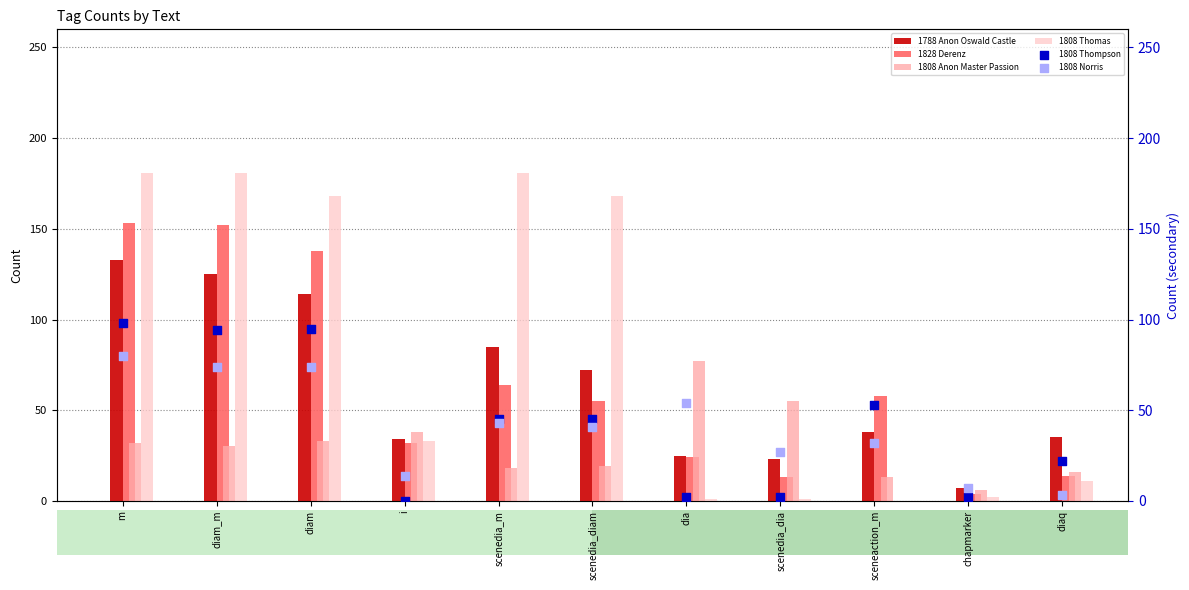

Which series has the widest spread of Y values?

1808 Thomas